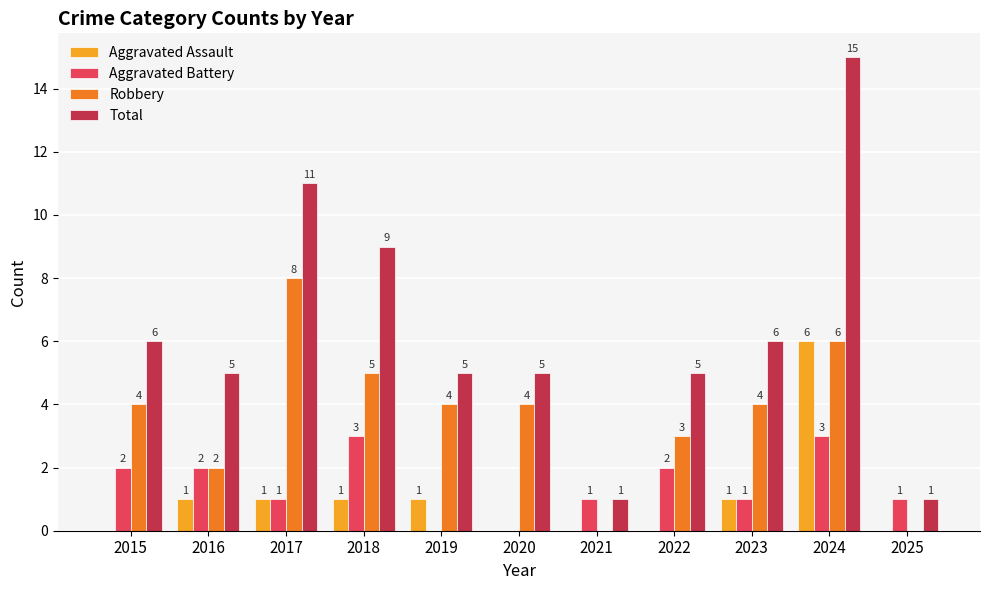

What is the difference between the Aggravated Assault values at 2024 and 2018?

5